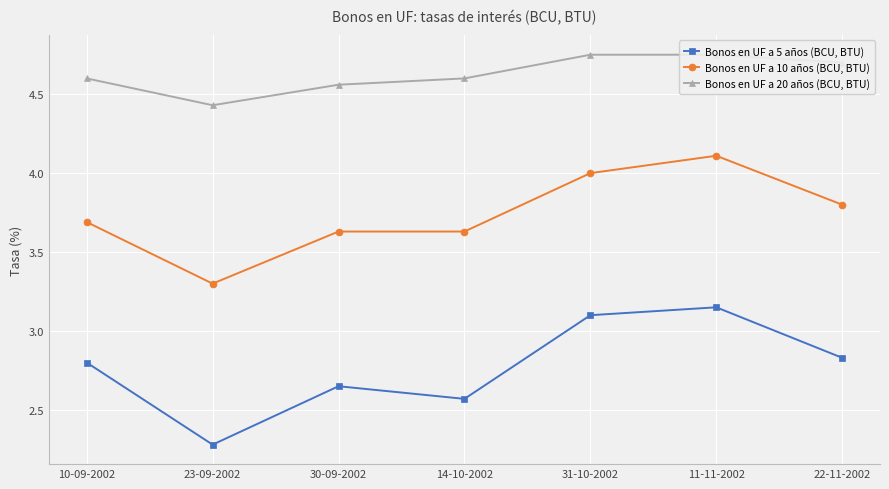

At which category does the chart reach its peak across all series?

31-10-2002